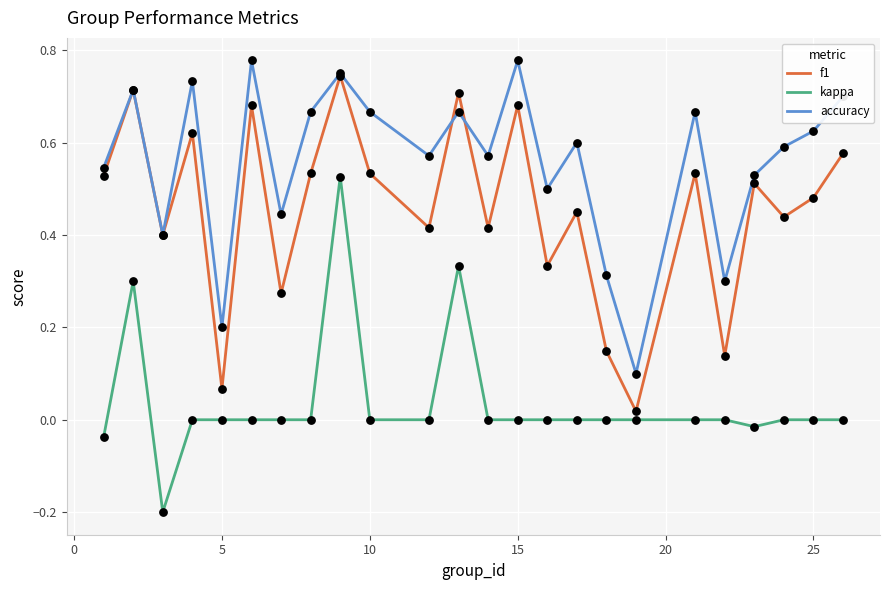

True or false: kappa and accuracy intersect in this chart.

False